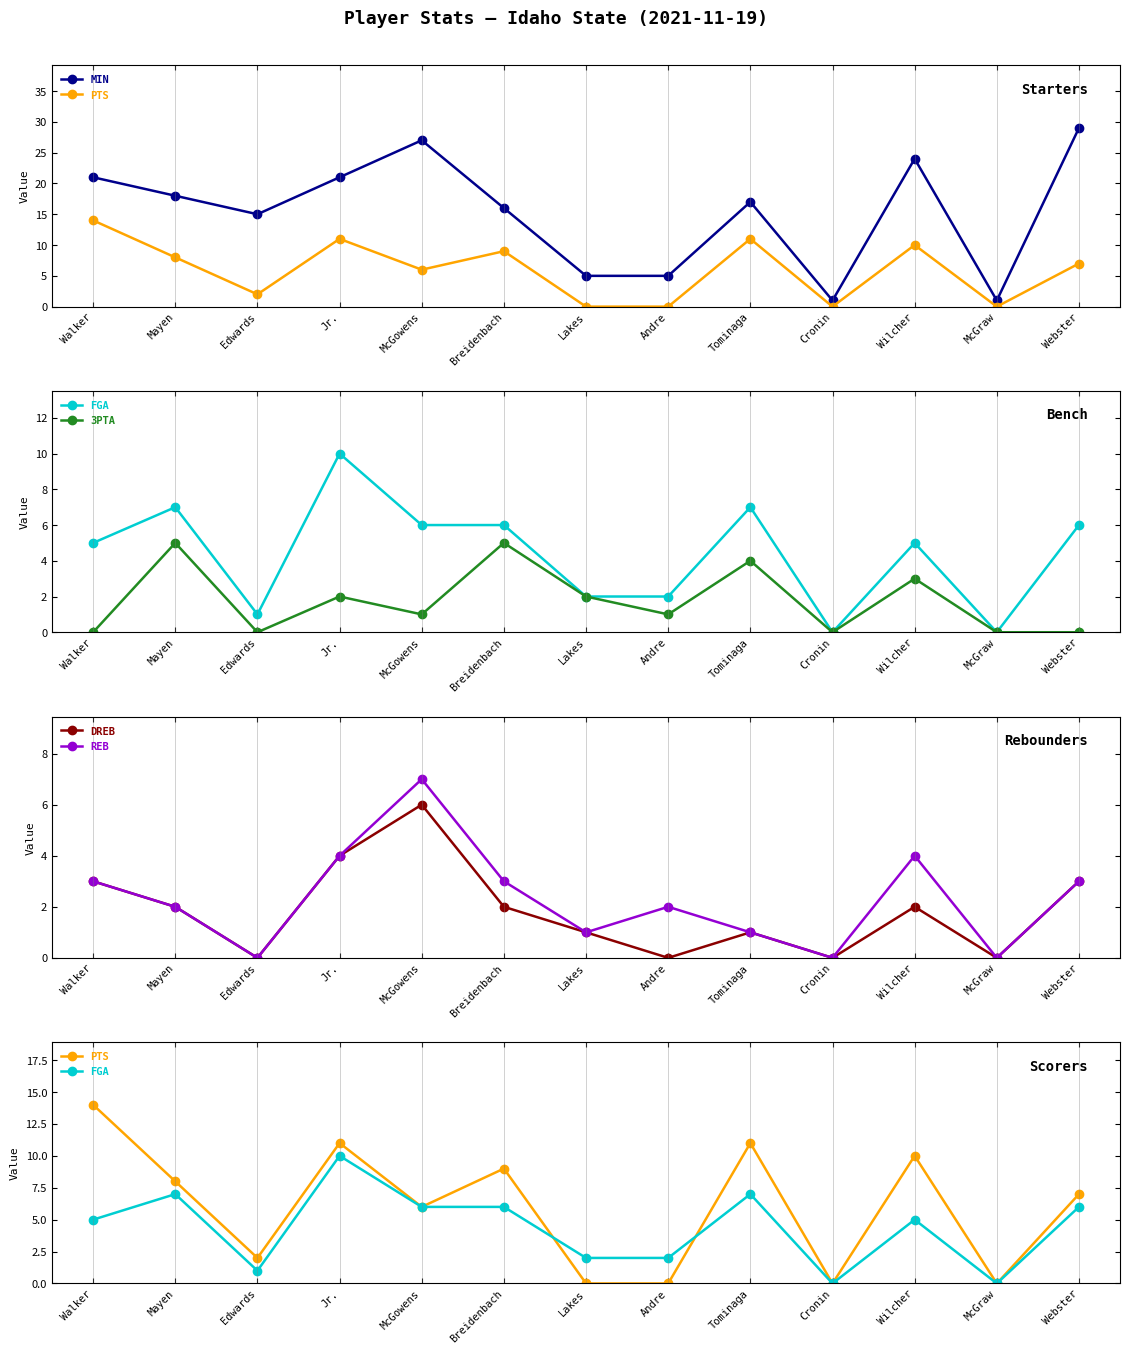

True or false: MIN has a value of 32 at Walker.

False